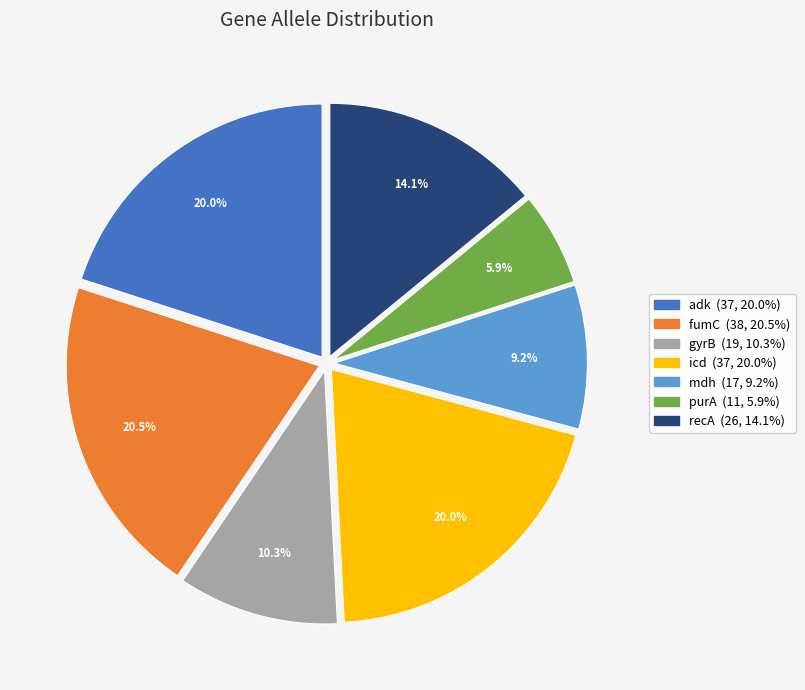

Combined, what portion of the pie is recA and icd?

34.1%